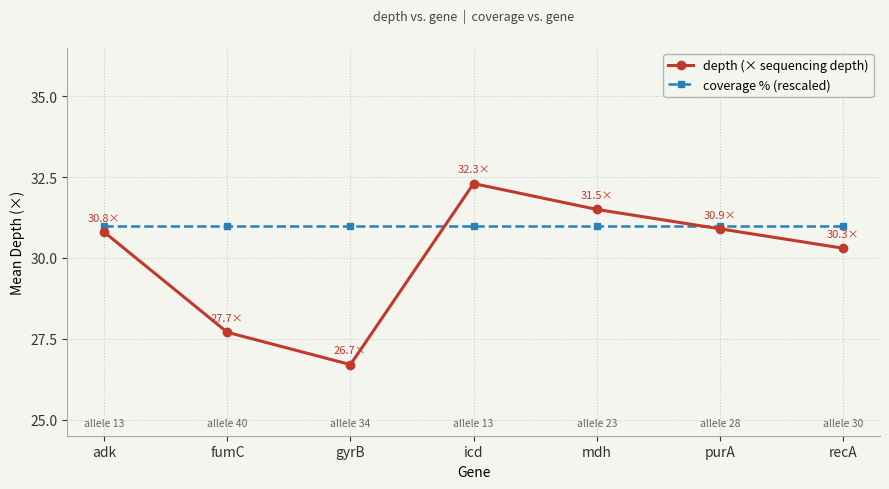

Between which two adjacent categories do depth (× sequencing depth) and coverage % (rescaled) first intersect?

gyrB and icd